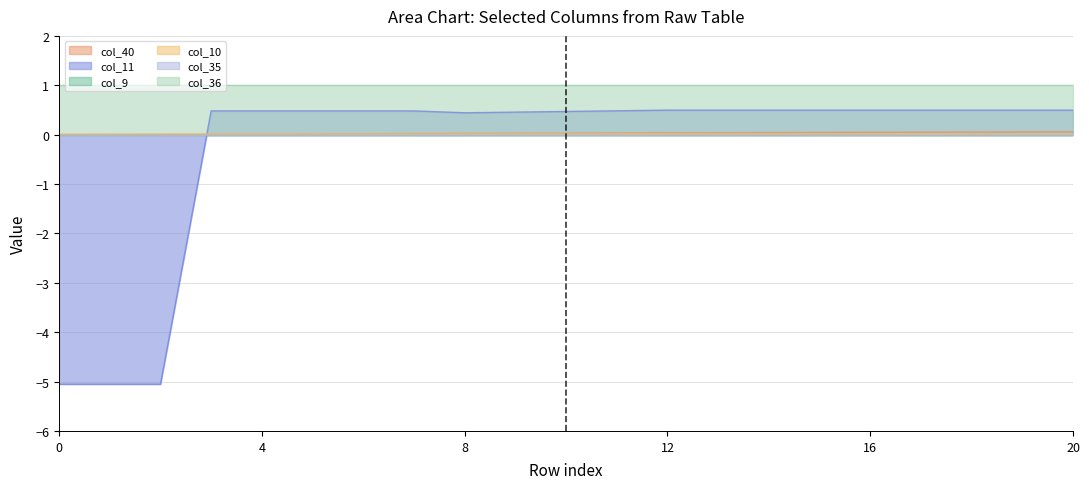

What is the value of the col_11 point at the 11th from the left?

0.5